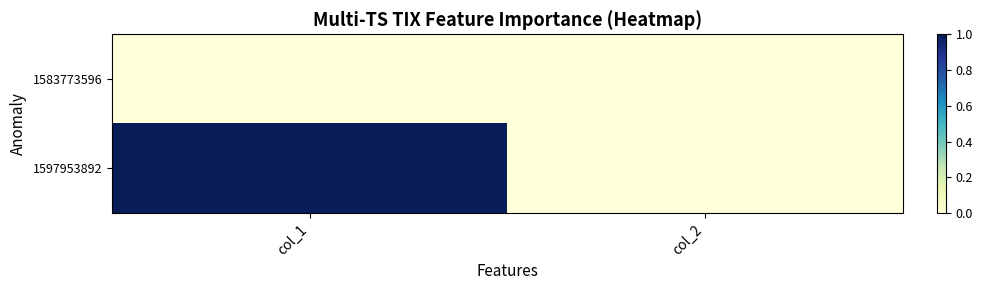

At which category does the chart reach its peak across all series?

col_1